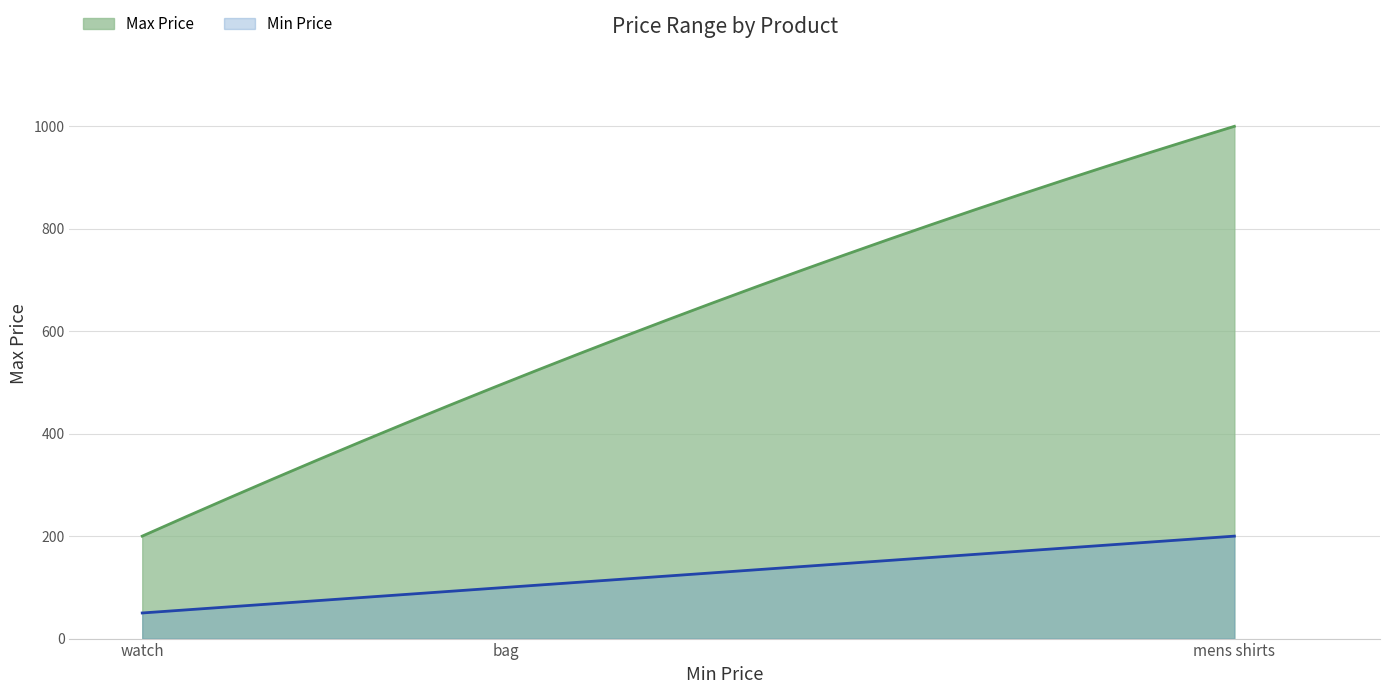

What is the average value?

567